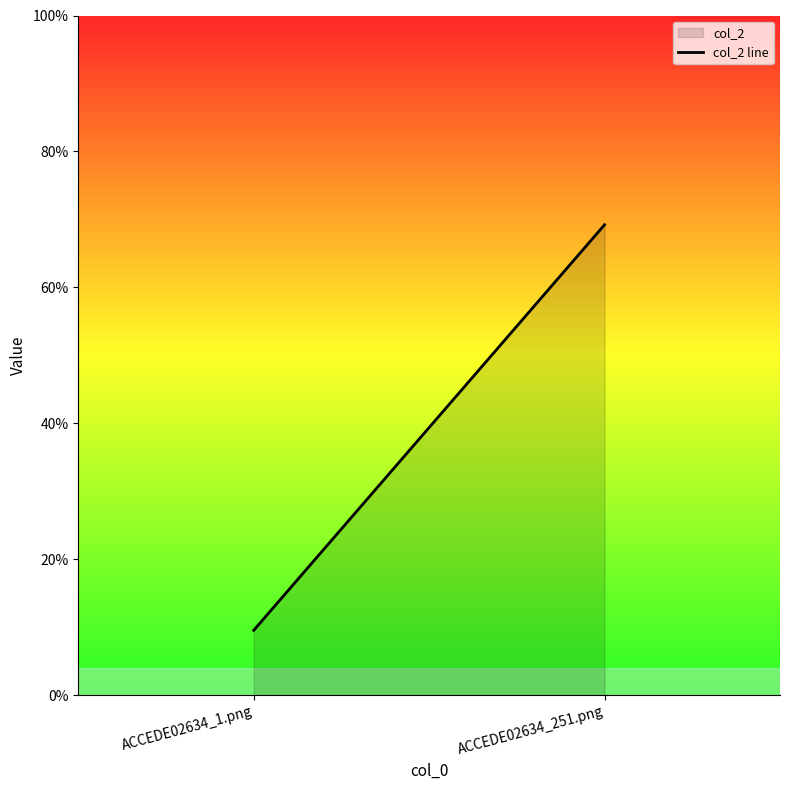

Count the values in the range 0 to 1.

2